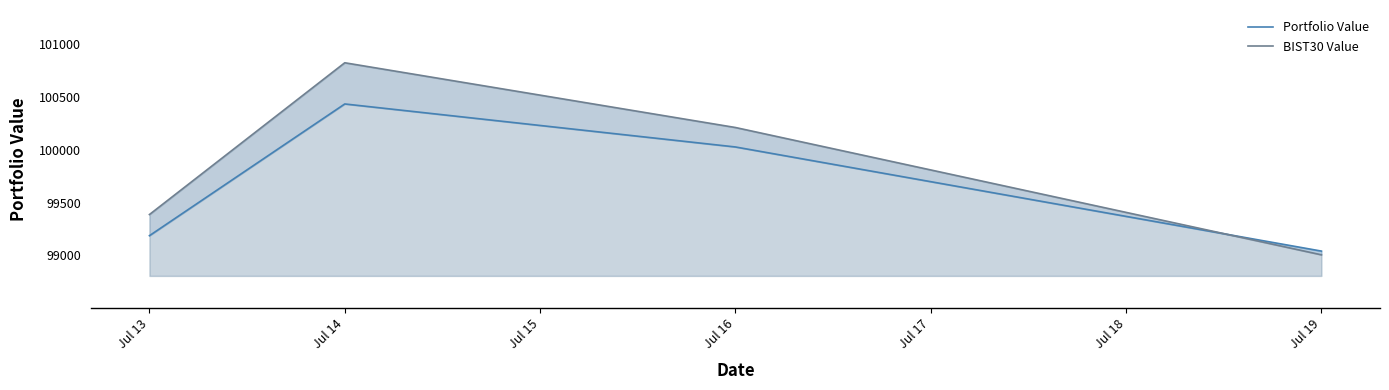

The BIST30 Value series shows 99386.5 at Jul 13. True or false?

True